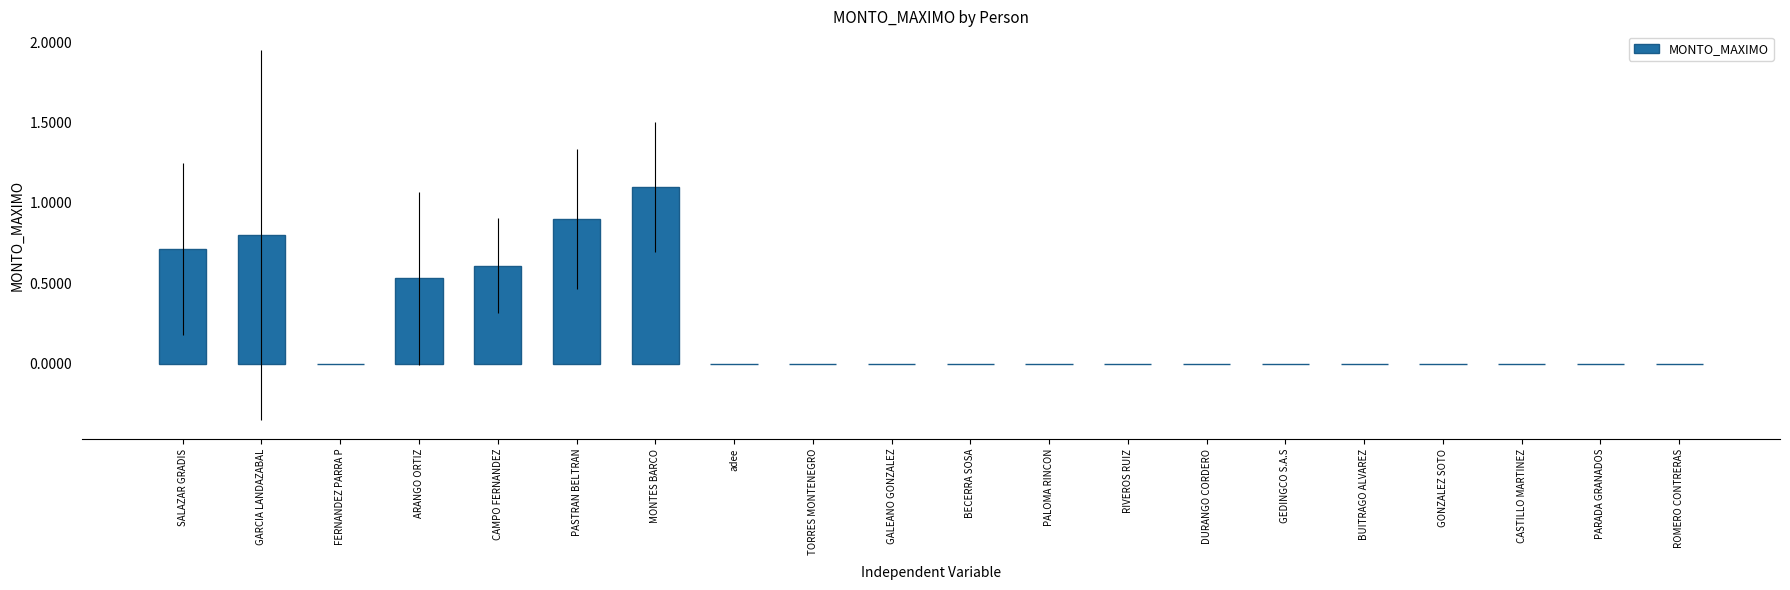

What is the sum of all values?

4653175